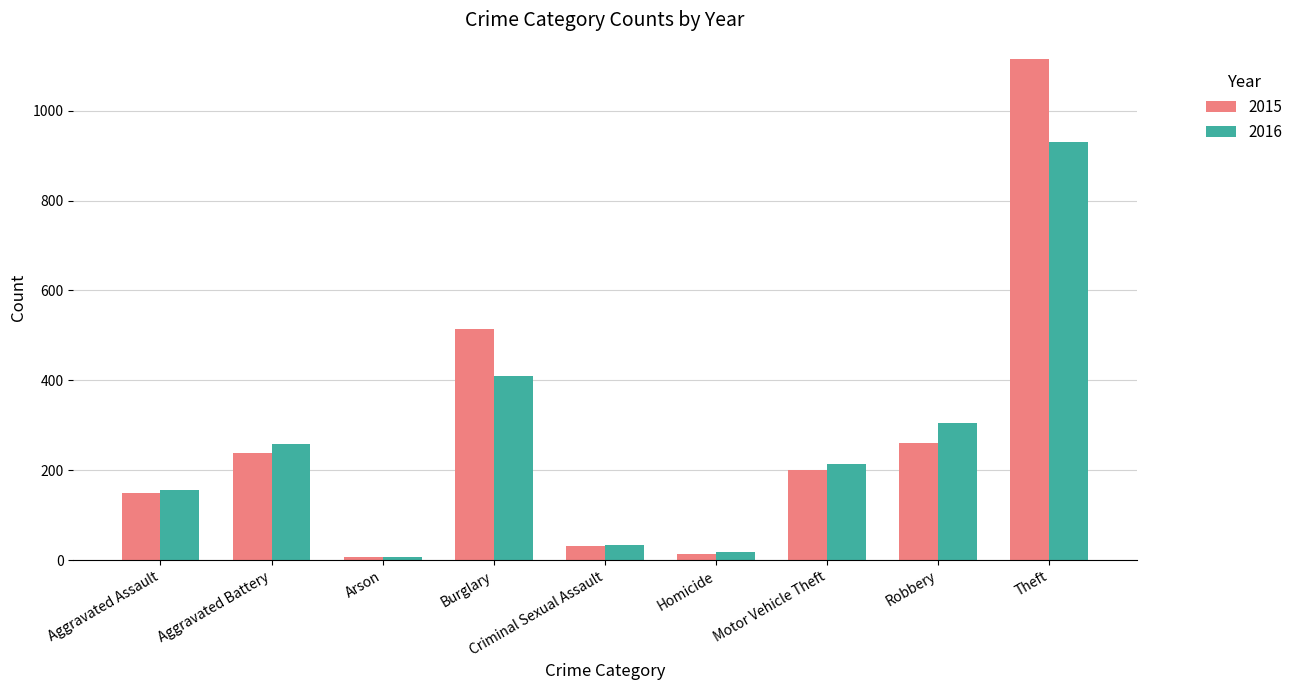

Is it true that 2016 equals 398 at Robbery?

False